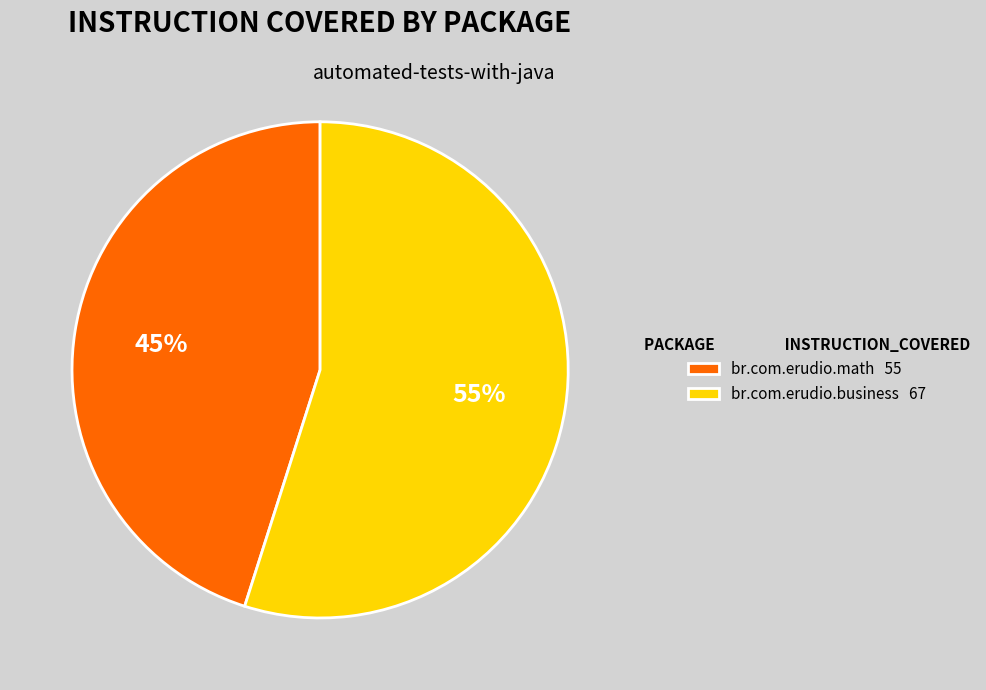

Combined, do br.com.erudio.math 55 and br.com.erudio.business 67 account for over 50%?

Yes